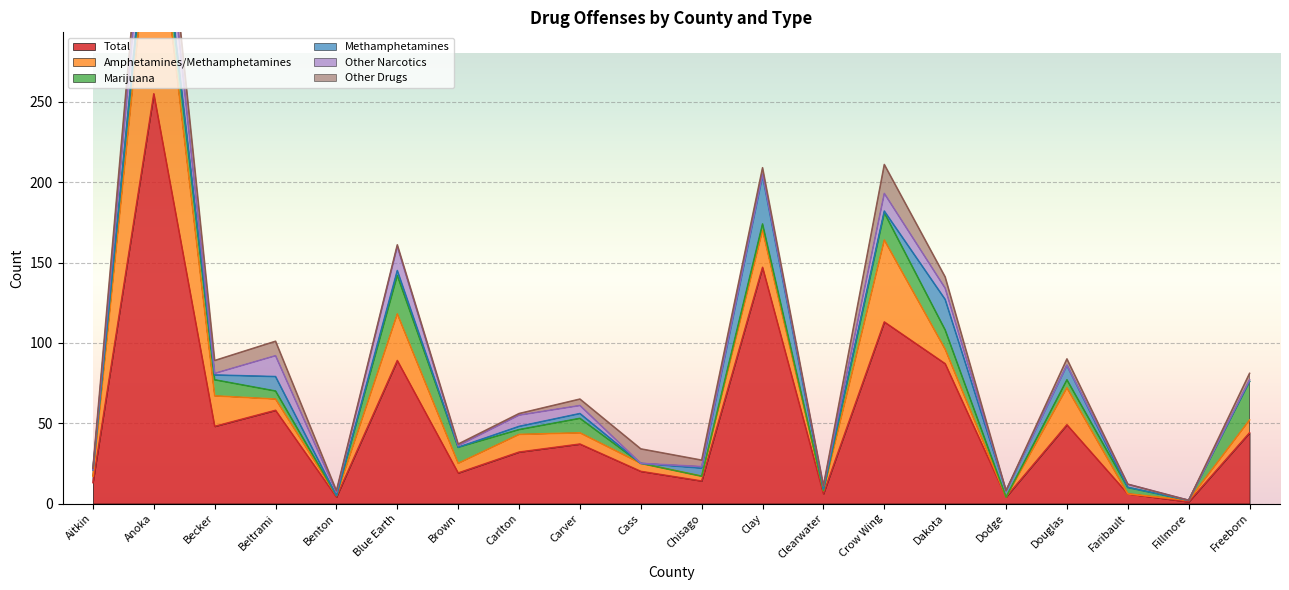

What is the approximate value of Total at Faribault?

6